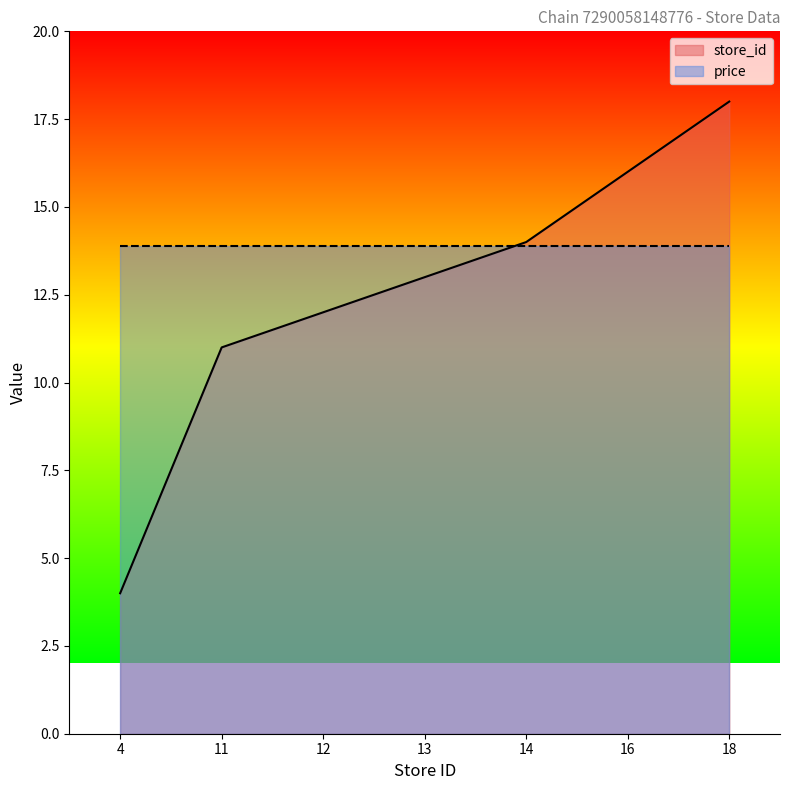

What is the smallest value displayed?

4.0